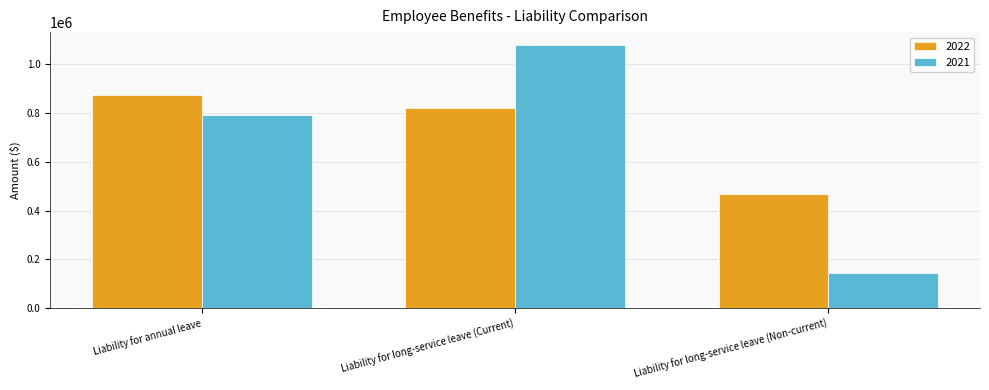

Where is 2022 nearest to the value 671373?

Liability for long-service leave (Current)